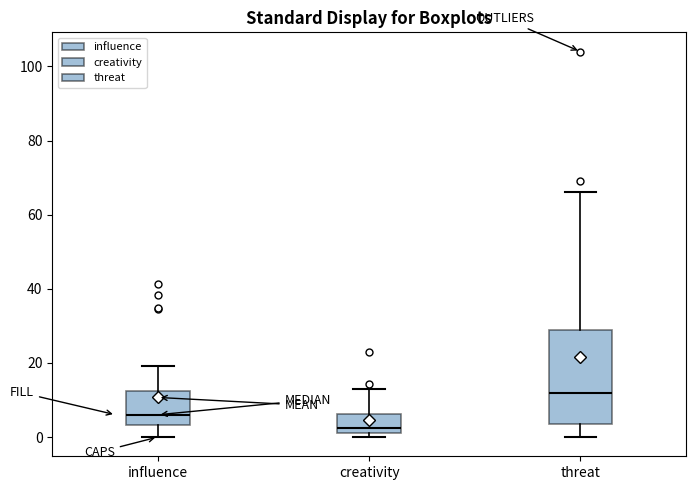

Which box is the tallest, from its lower edge to its upper edge?

threat